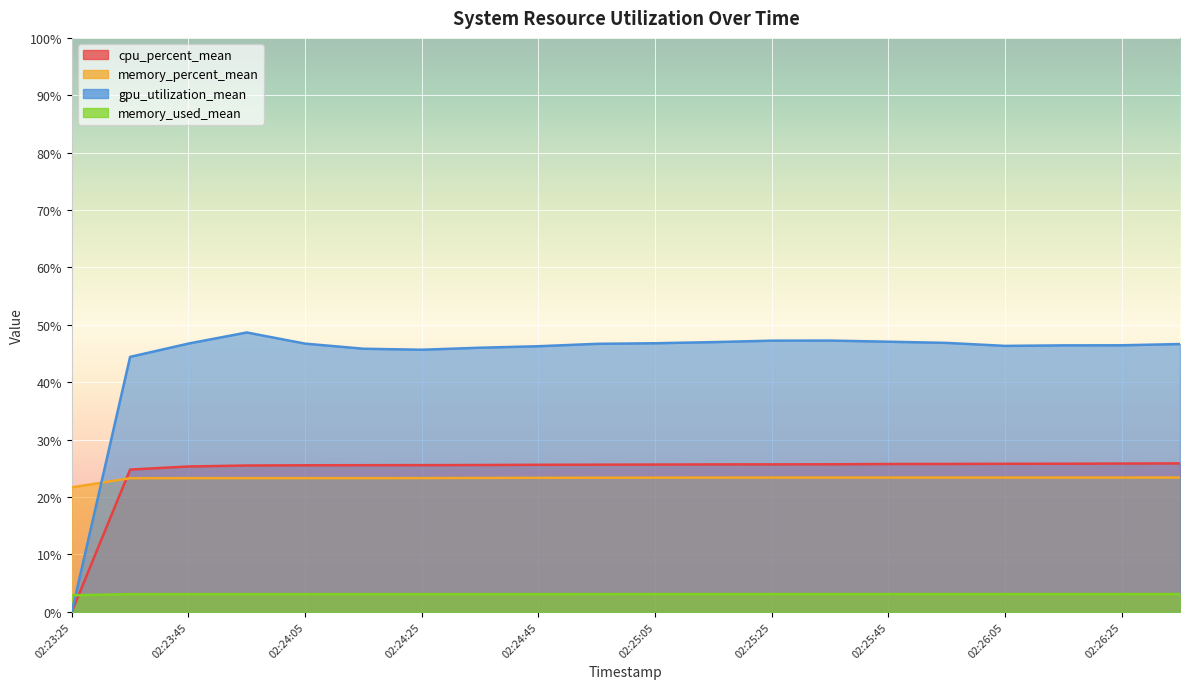

What is the label of the 14th point from the left?

02:25:35